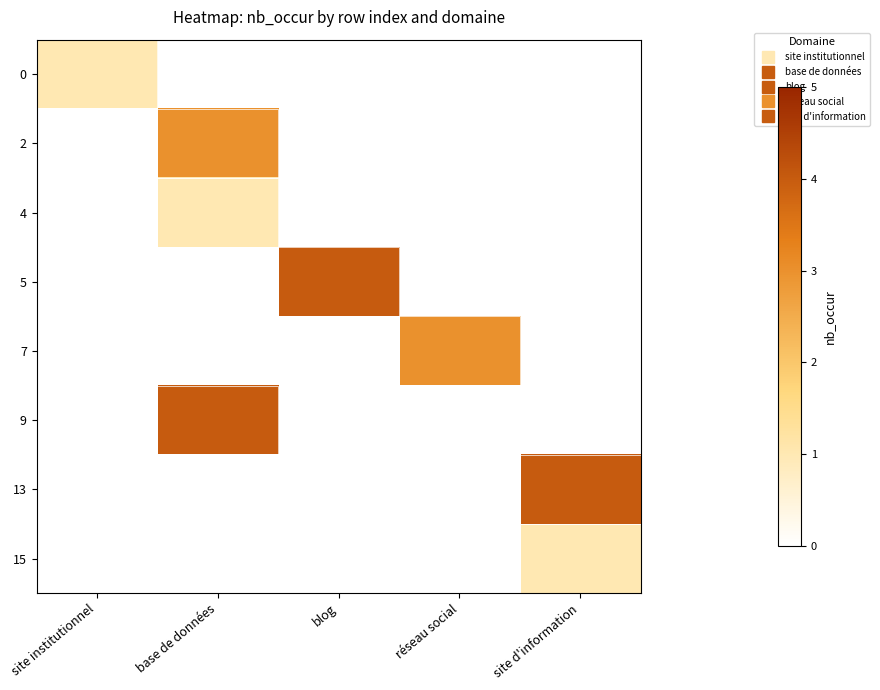

At which category is the sum across all series the highest?

base de données